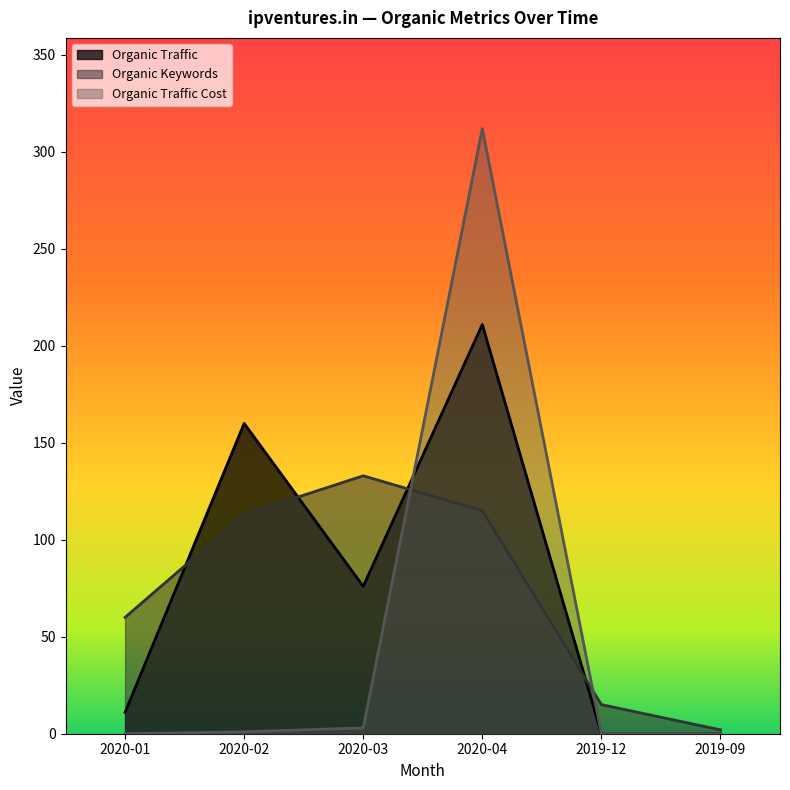

What is the difference between the highest and lowest values at 2019-12?

15